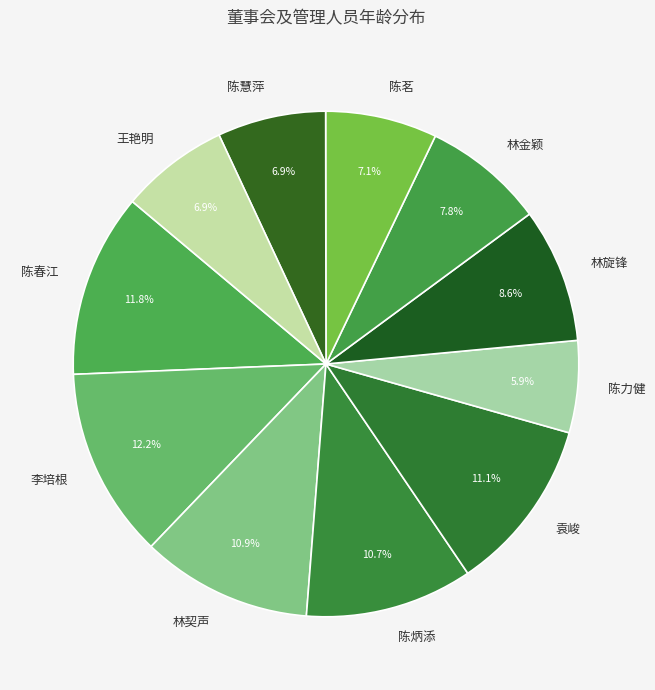

To the nearest percent, what percentage of the pie is 林金颖?

8%